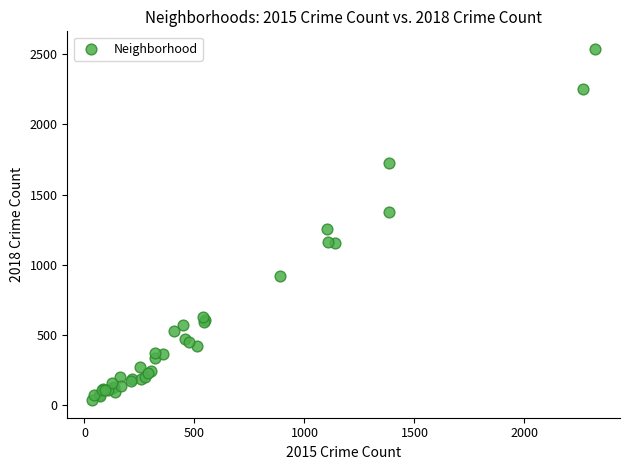

What Y value in the scatter plot is closest to 1286?

1252